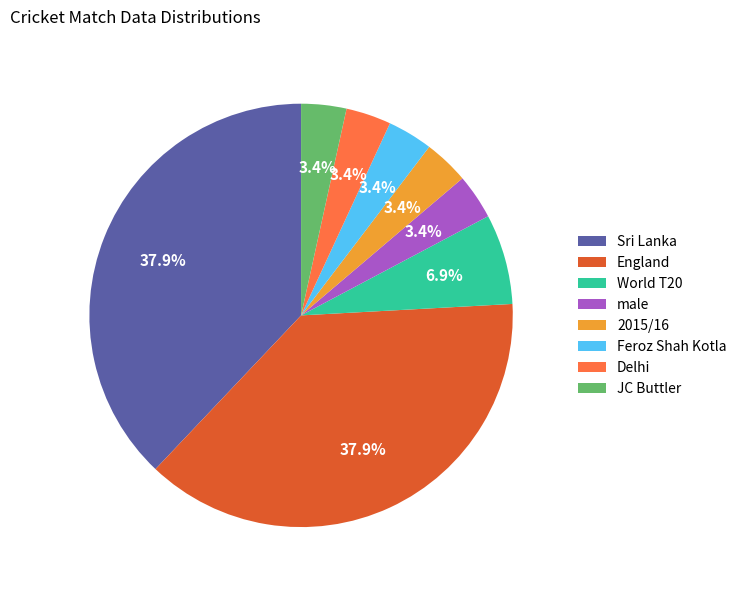

To the nearest percent, what is the combined percentage of England and male?

41%